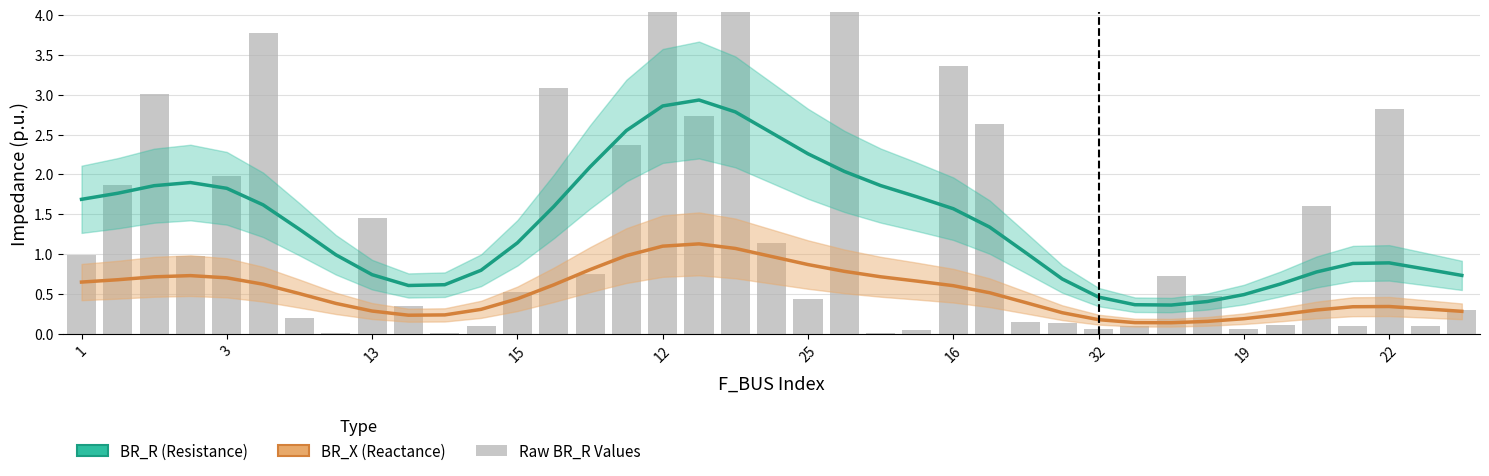

At which label is BR_X (Reactance) closest to 0?

30